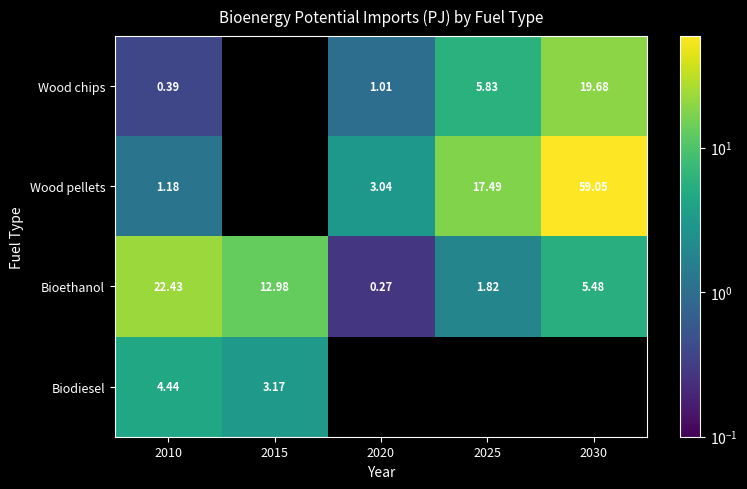

Is the value of Wood pellets at 2020 greater than the value of Wood chips at 2030?

No